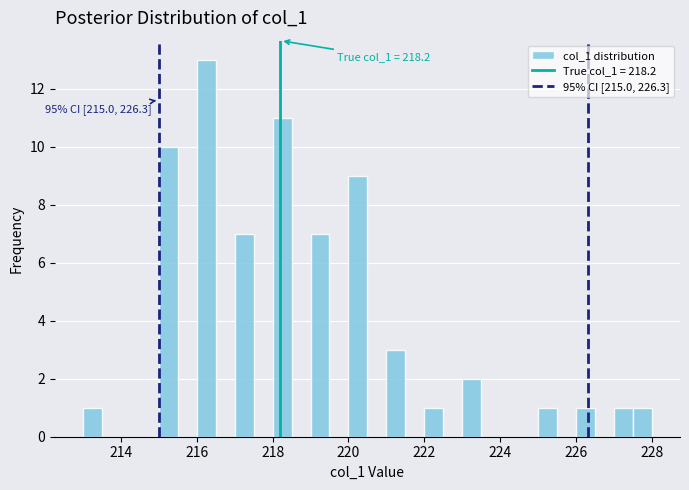

Read against the x-axis, roughly where is the centre of the tallest bar?

216.2